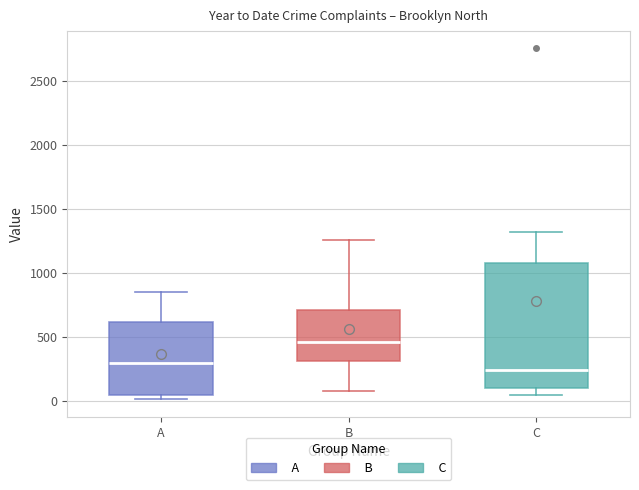

Reading left to right, read every box against the y-axis: the position of its median line, the range the box covers, and the ends of its whiskers. The values are not printed on the chart, so give them approximately, as read against the axis.

A: median 300, box 50 to 600, whiskers 0 to 850
B: median 450, box 300 to 700, whiskers 100 to 1250
C: median 250, box 100 to 1100, whiskers 50 to 1300